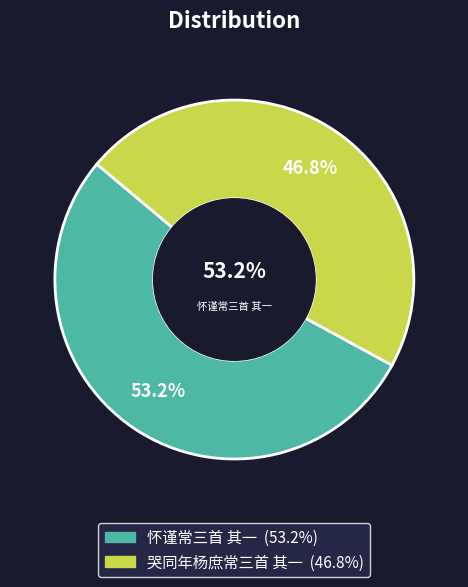

To the nearest percent, what percentage of the pie is 怀谨常三首 其一?

53%